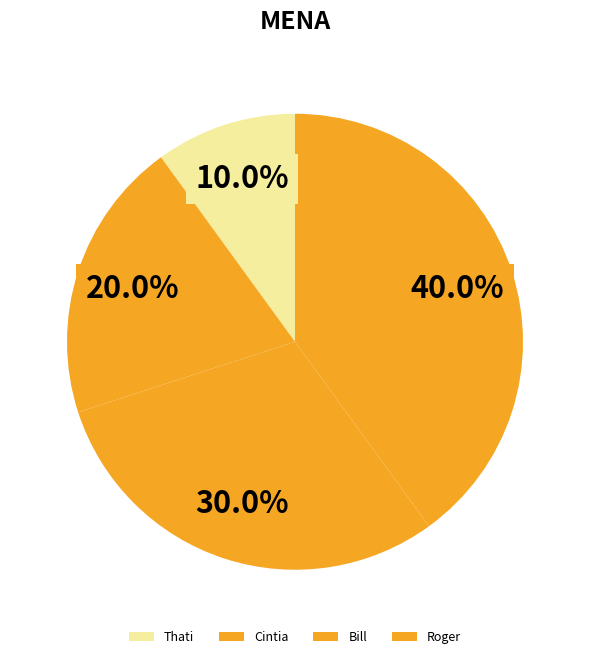

What is the change in value from Thati to Roger?

+3